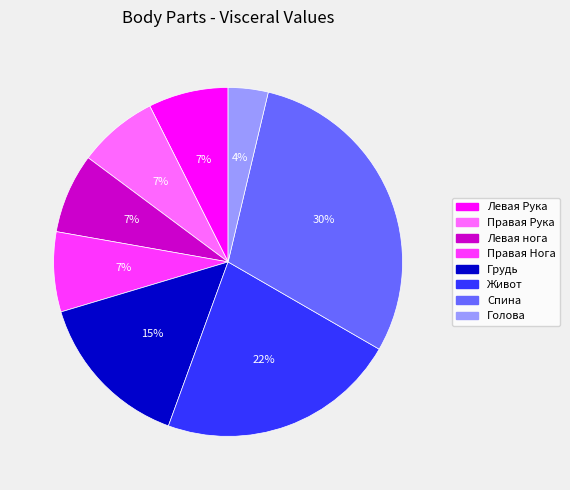

How many slices are in this pie chart?

8